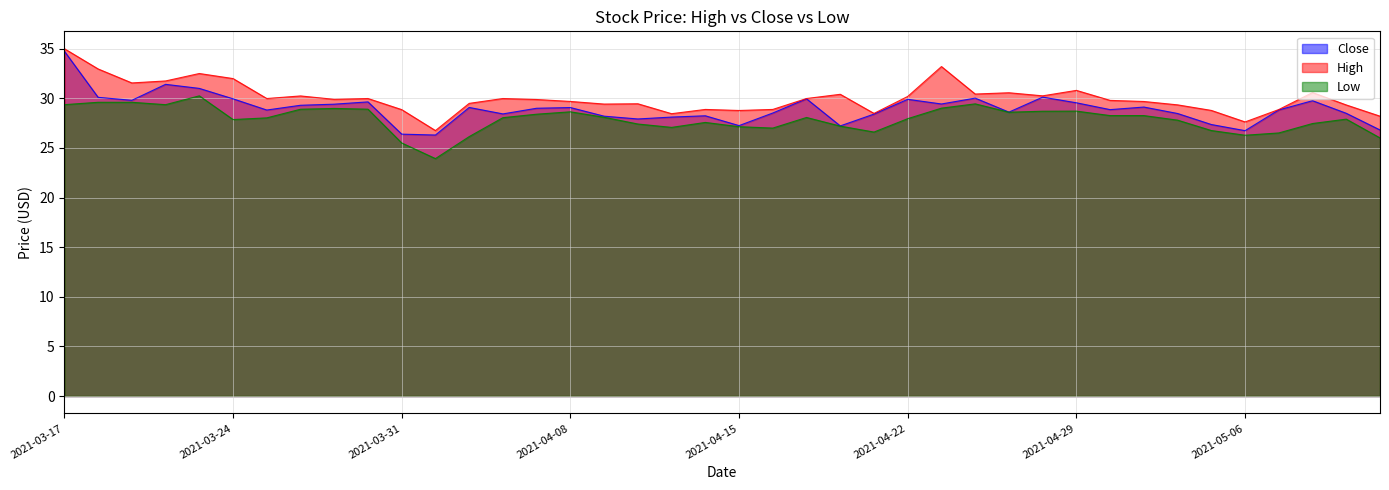

Where does the Low series first go above 28?

2021-03-17